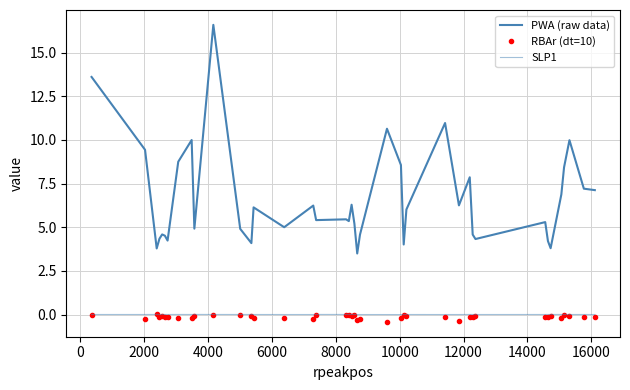

At how many categories does at least one series exceed 3?

40